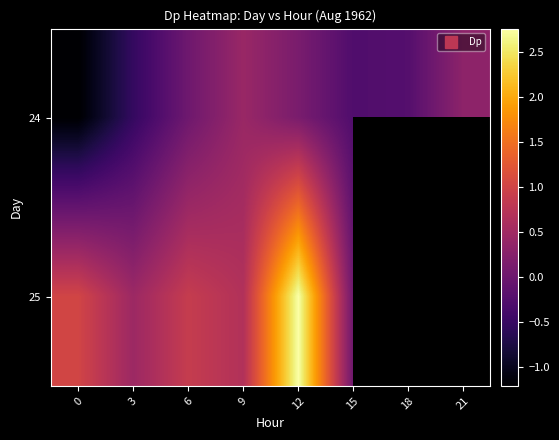

How many data points in 25 are less than 1?

4